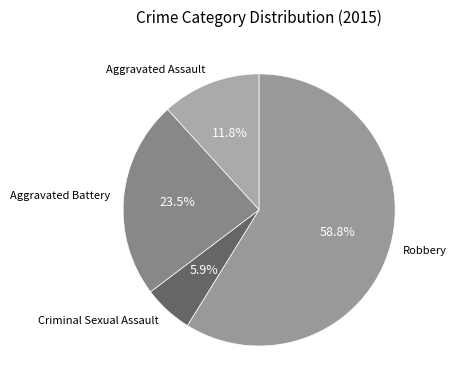

Which category has the smallest portion of the pie?

Criminal Sexual Assault